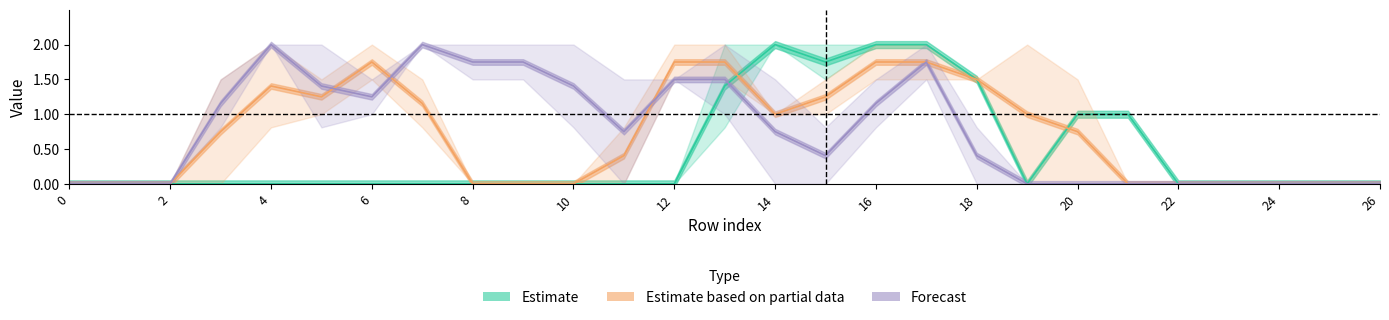

How many data points in Estimate are above 0?

8